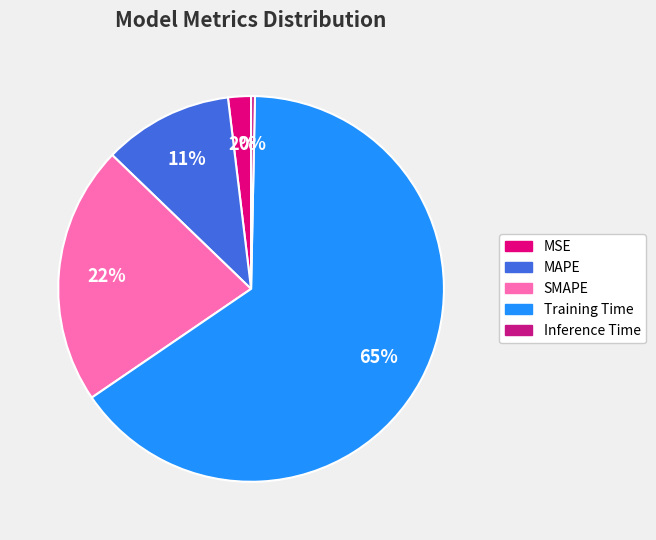

The Training Time slice represents 65% of the pie. True or false?

True